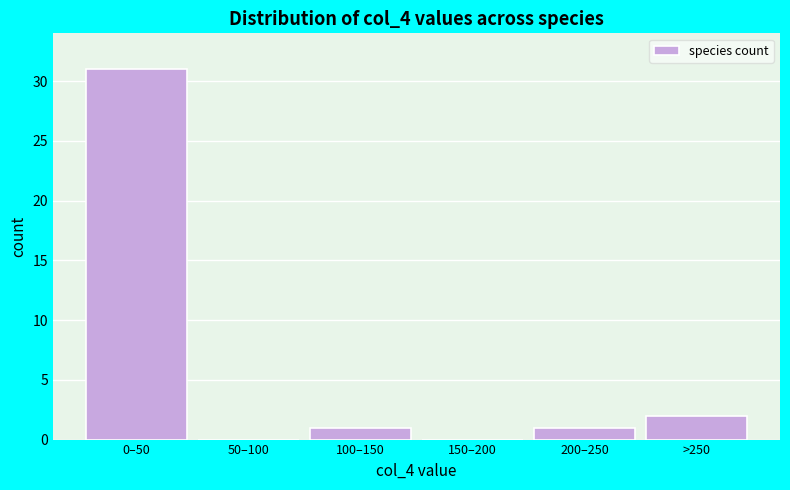

Reading left to right, what are all the values shown in this chart?

0–50=31	50–100=0	100–150=1	150–200=0	200–250=1	>250=2